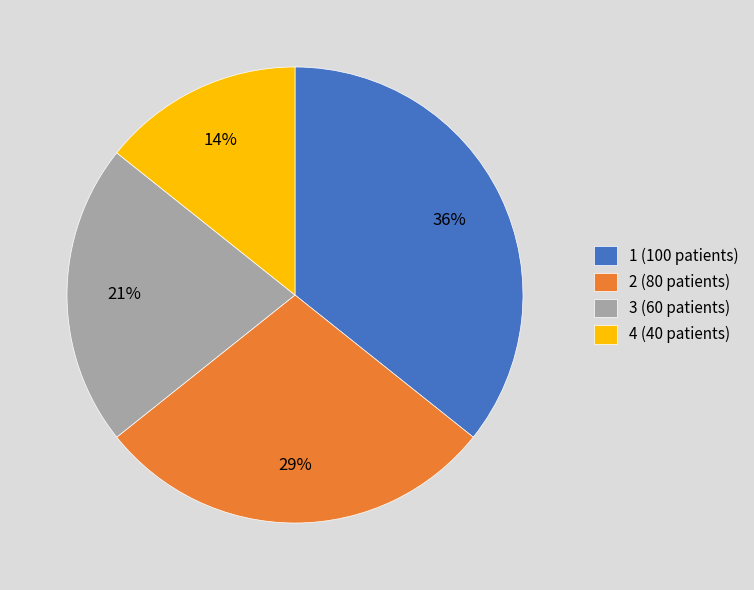

True or false: 2 accounts for 41% of the total.

False